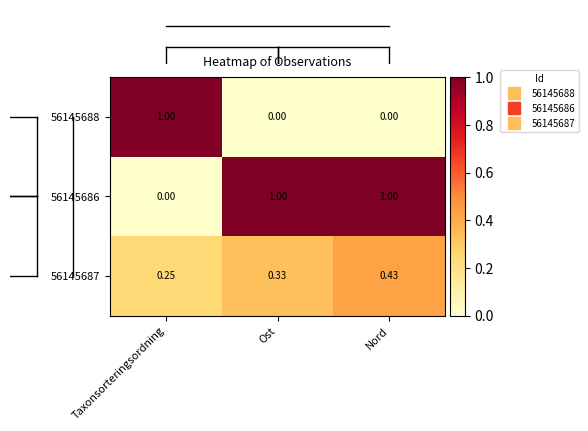

At which category is the sum across all series the highest?

Nord